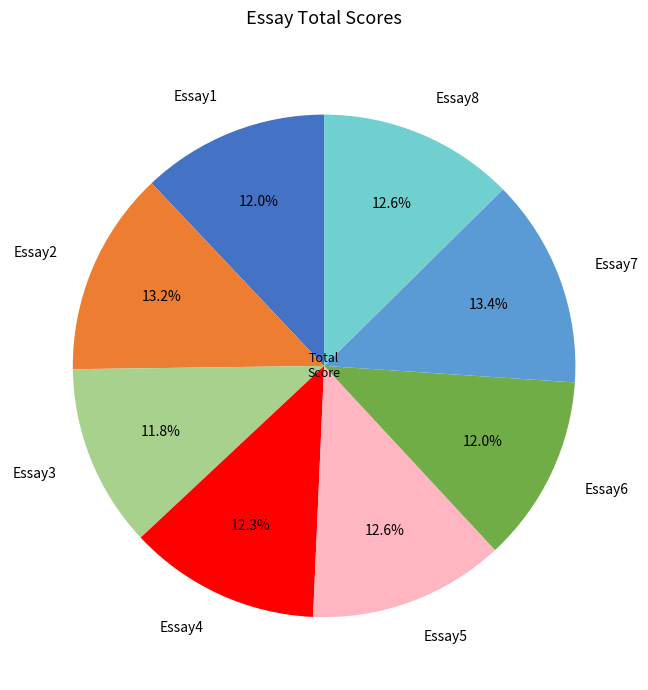

What is the ratio of the value at Essay2 to the value at Essay3?

1.1